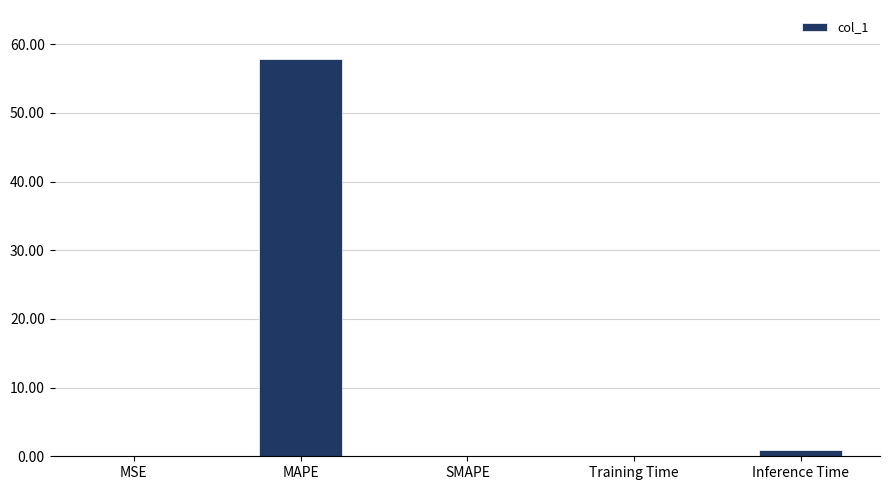

What is the greatest value displayed?

57.8